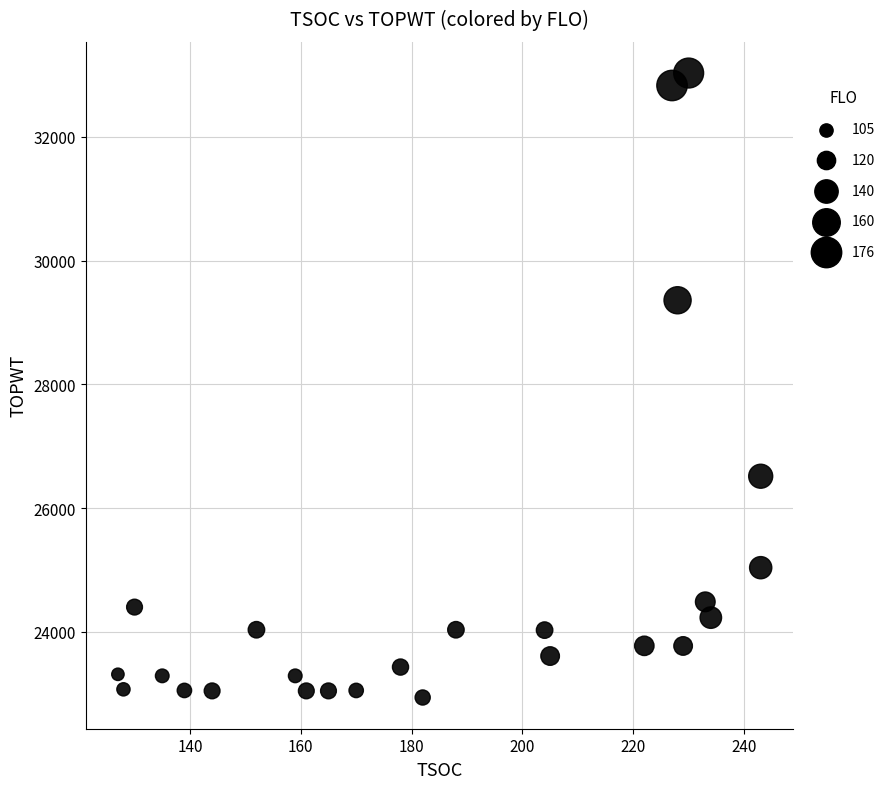

What is the range of X values (max minus min)?

116